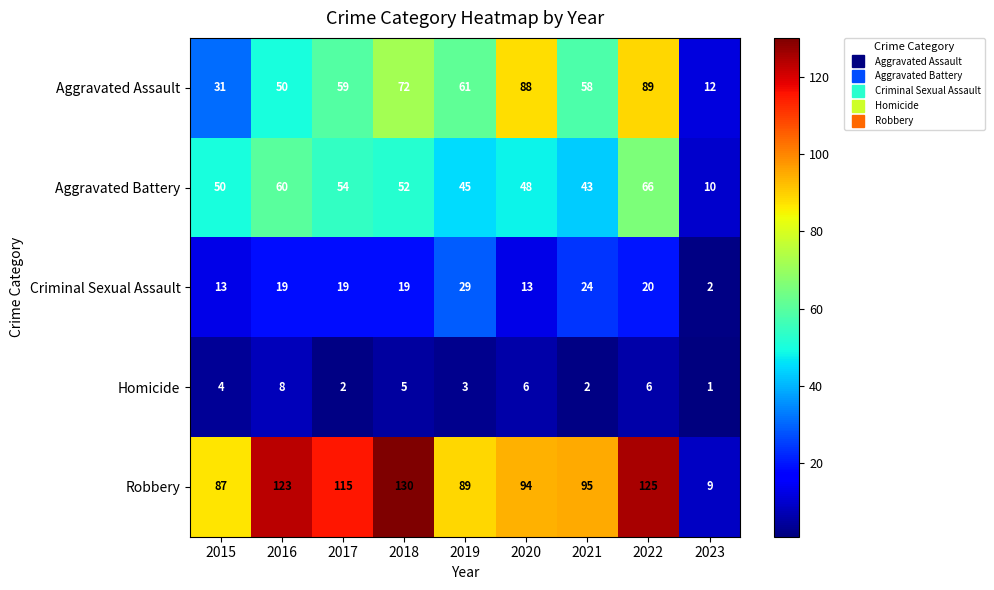

What is the difference between the highest and lowest values at 2018?

125